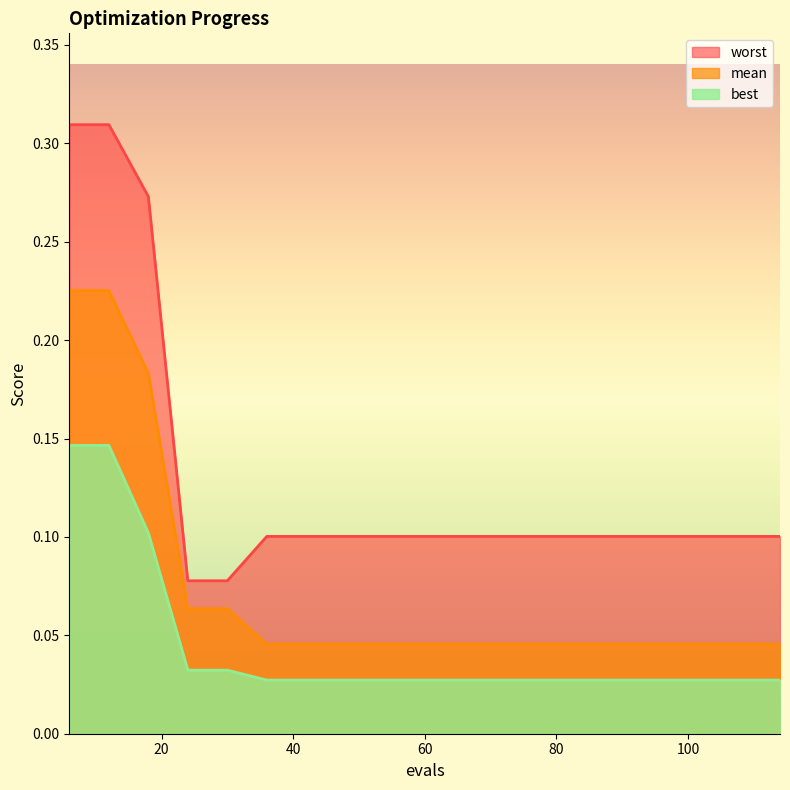

At which label is worst closest to 0?

24